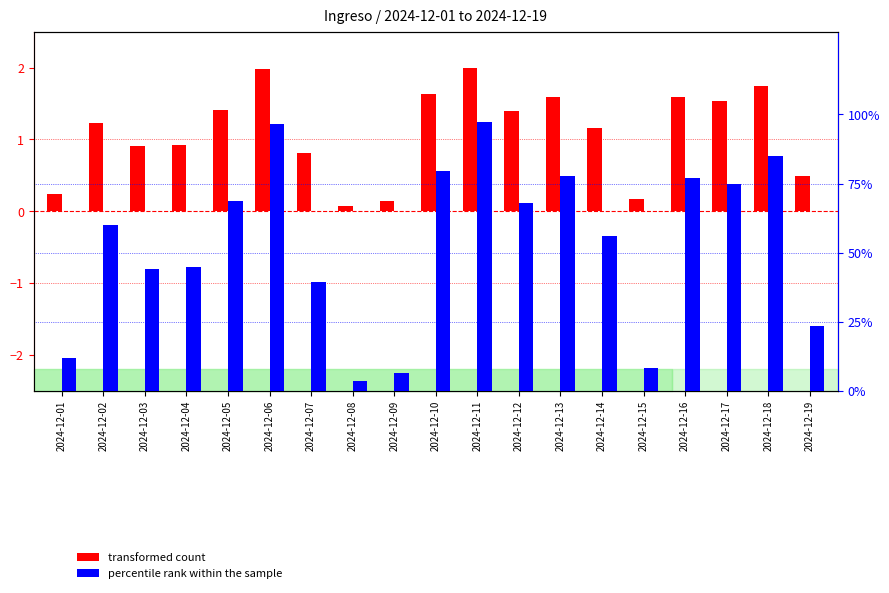

How many groups of bars are there?

19